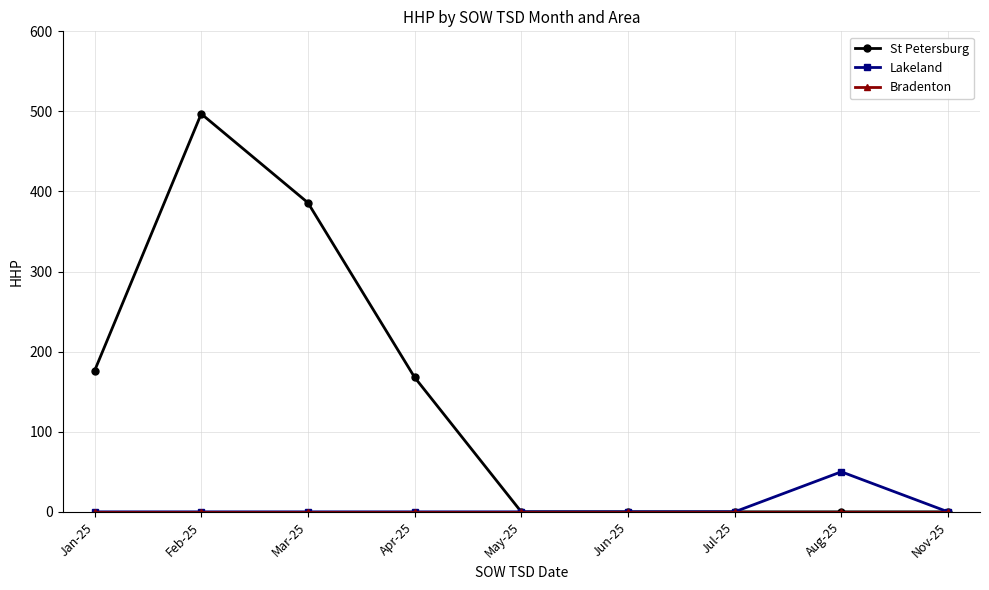

At which category does St Petersburg reach its first local peak?

Feb-25